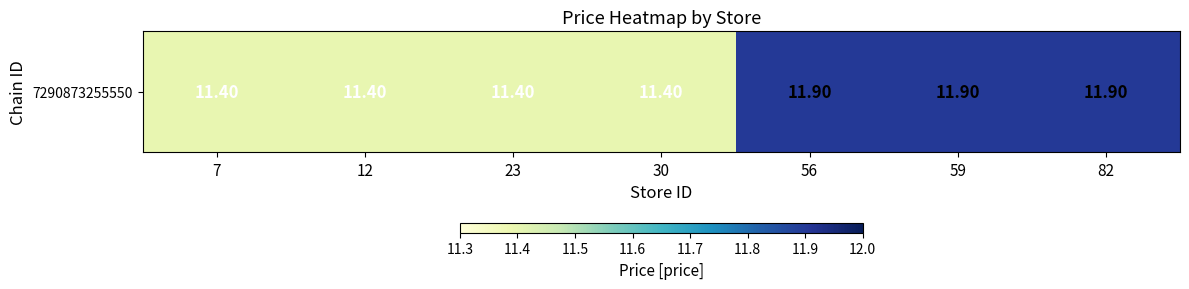

Reading left to right, list all the values displayed in this chart.

11.4	11.4	11.4	11.4	11.9	11.9	11.9